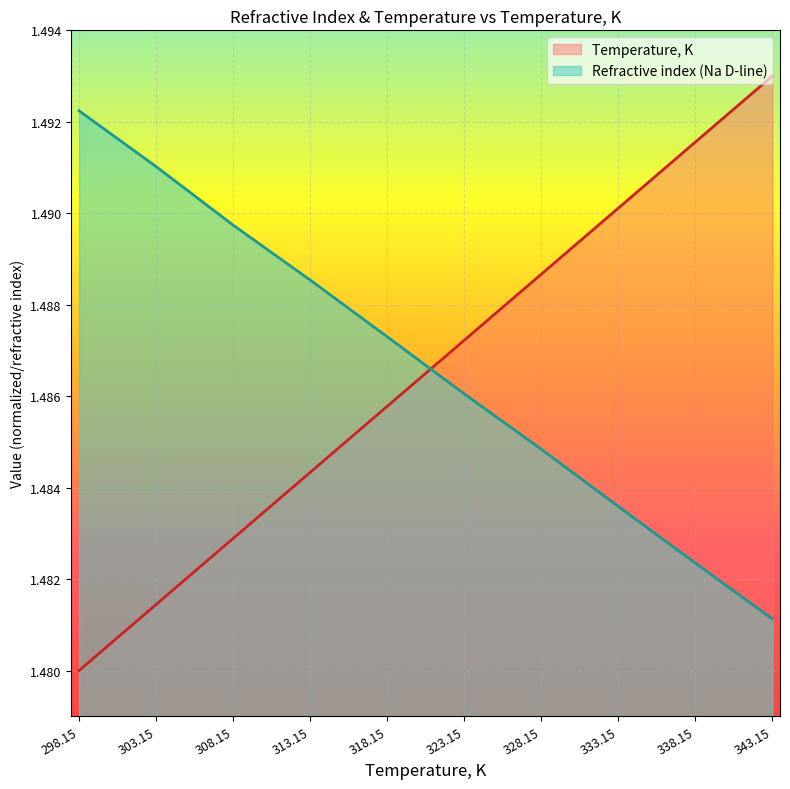

Which series has the widest spread of values?

Temperature, K